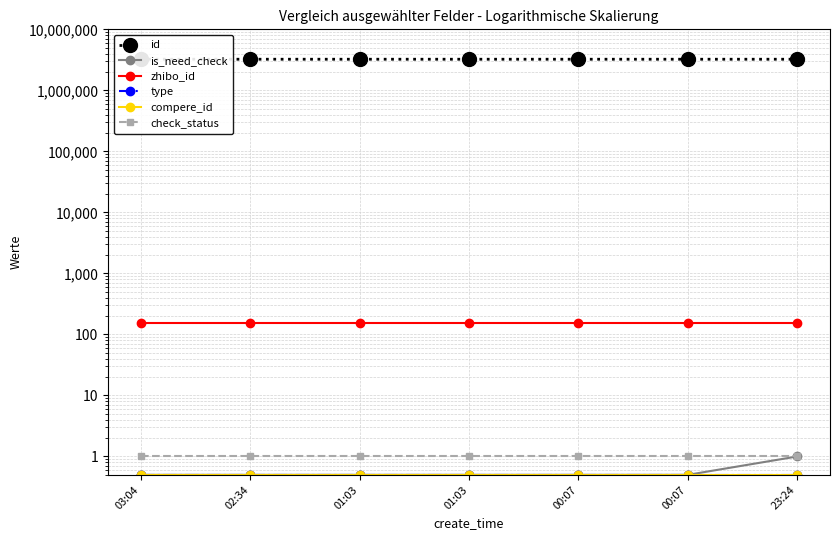

At which category is the sum across all series the highest?

03:04